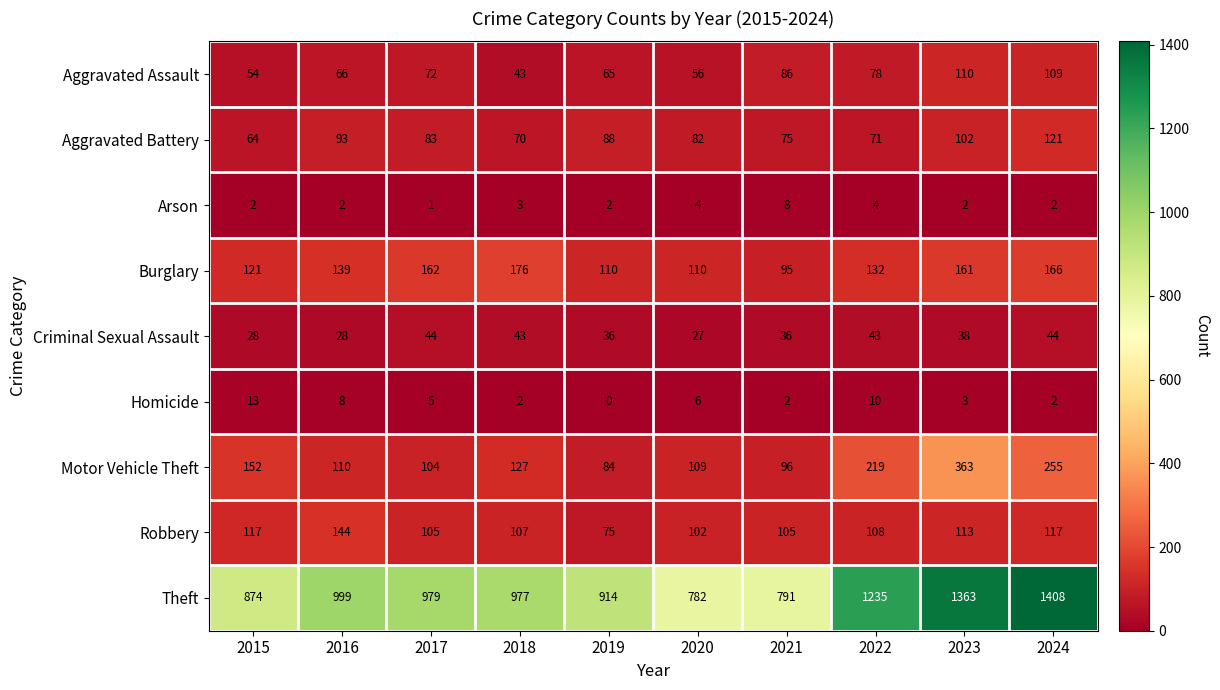

Between 2023 and 2024, which series saw the biggest shift?

Motor Vehicle Theft